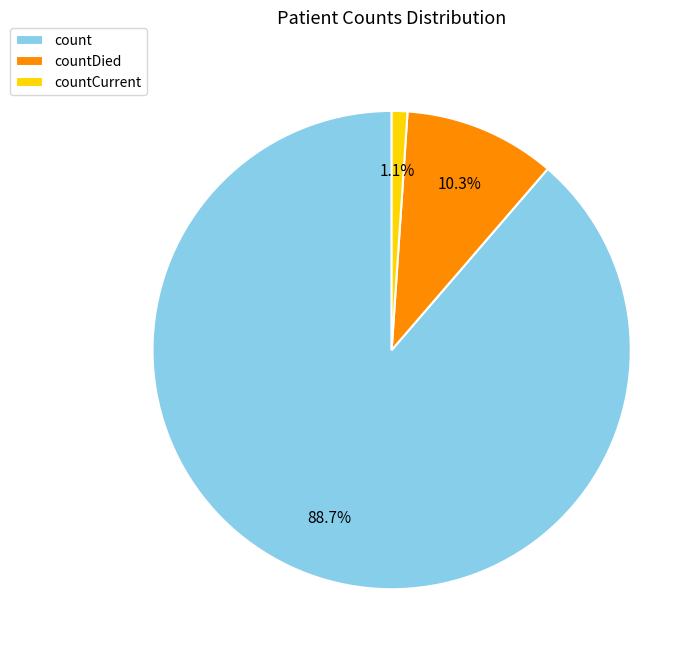

To the nearest percent, what is the difference between the countCurrent and count slice percentages?

88%